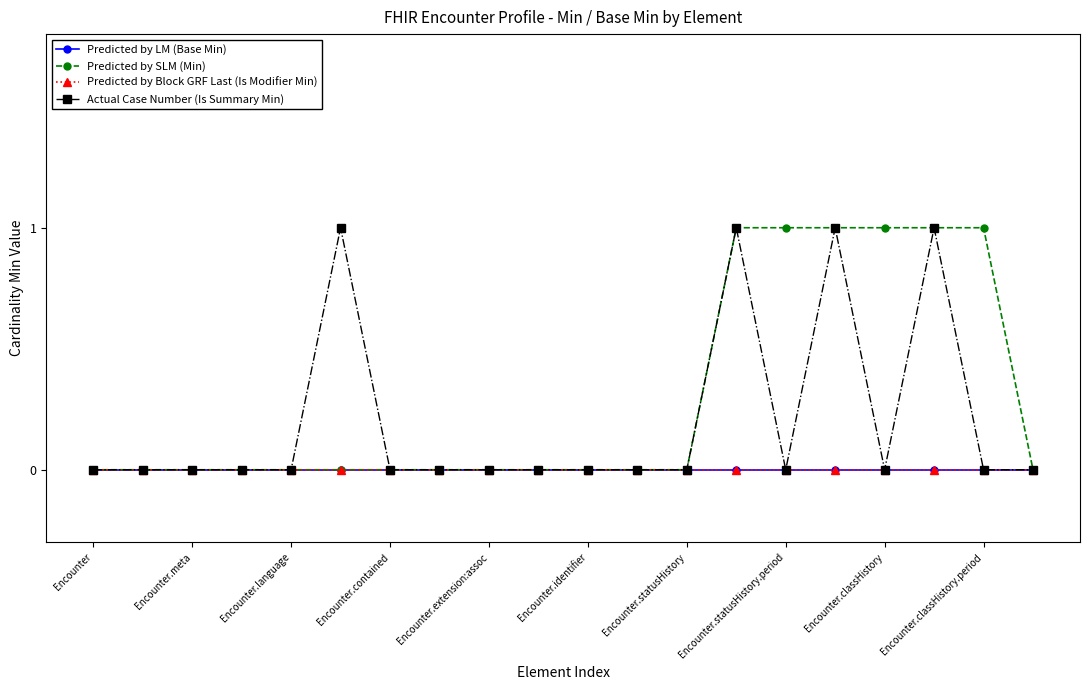

Does the chart have visible grid lines?

No